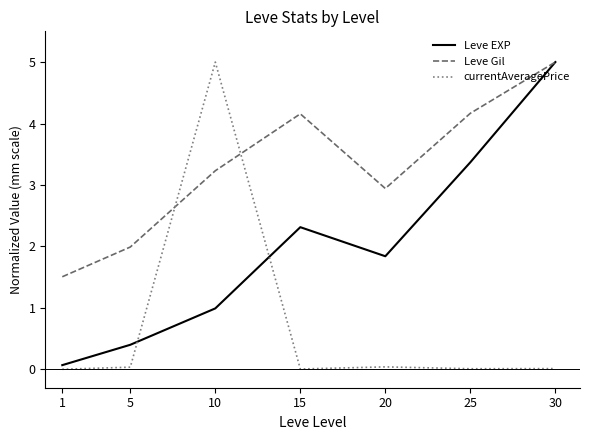

Is it true that Leve EXP equals 5.0 at 30?

True